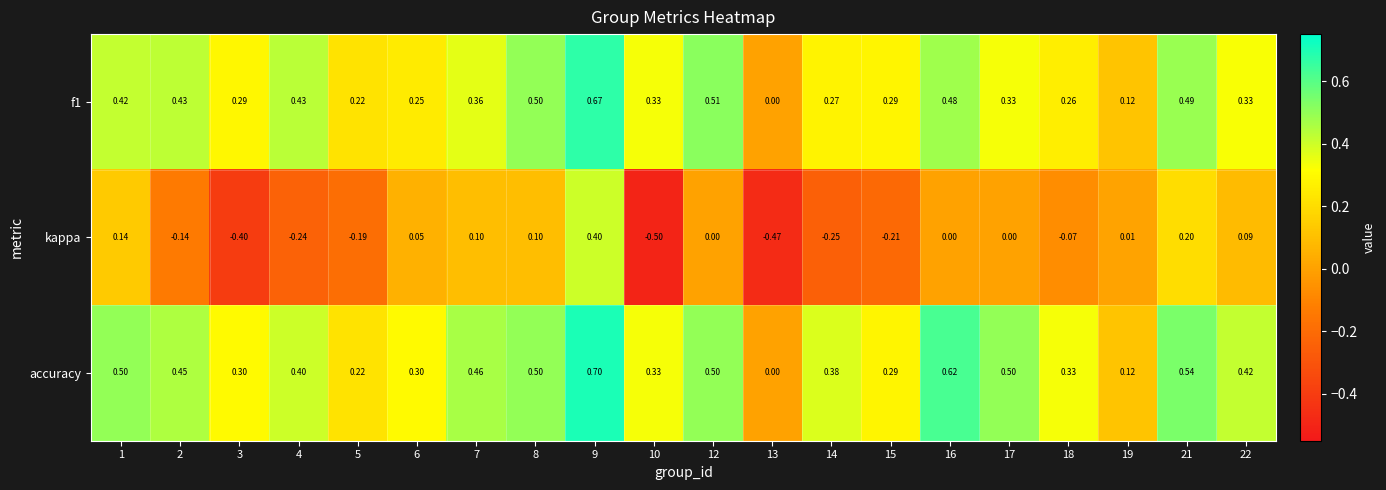

At which category is the sum across all series the highest?

9